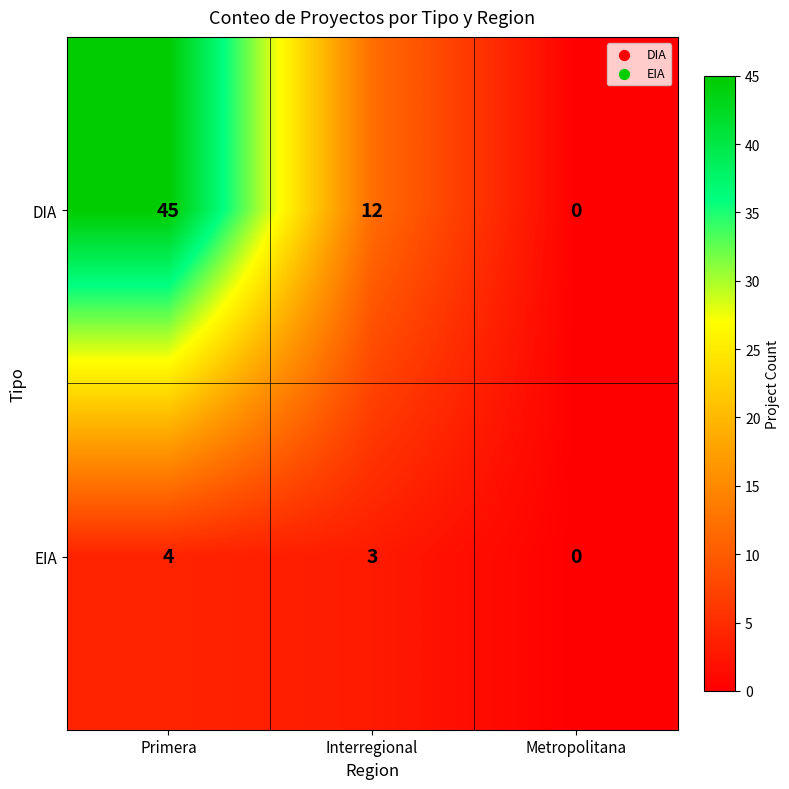

At Primera, list the series in order from smallest to largest.

EIA, DIA